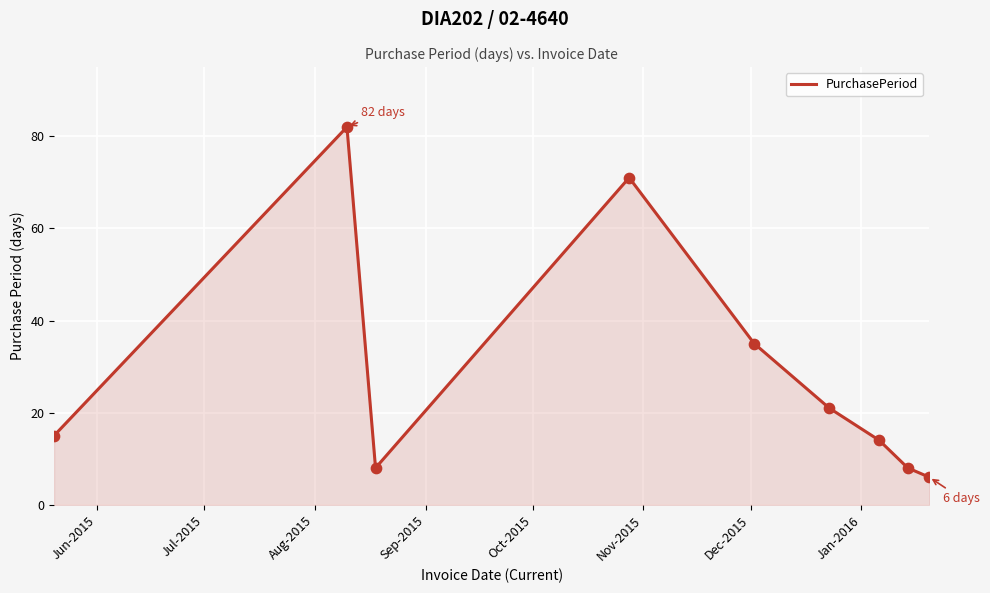

What is the minimum value shown in the chart?

6